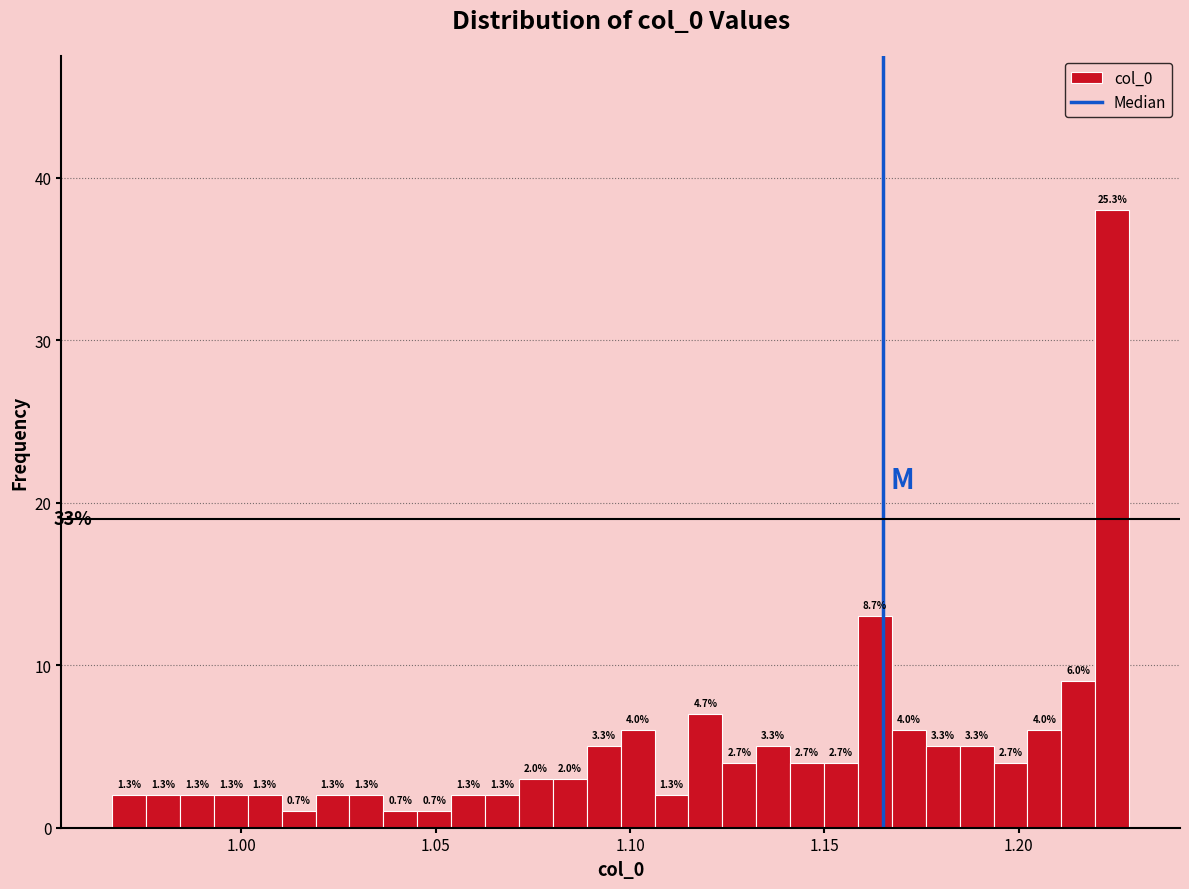

Read against the x-axis, roughly where is the centre of the tallest bar?

1.225